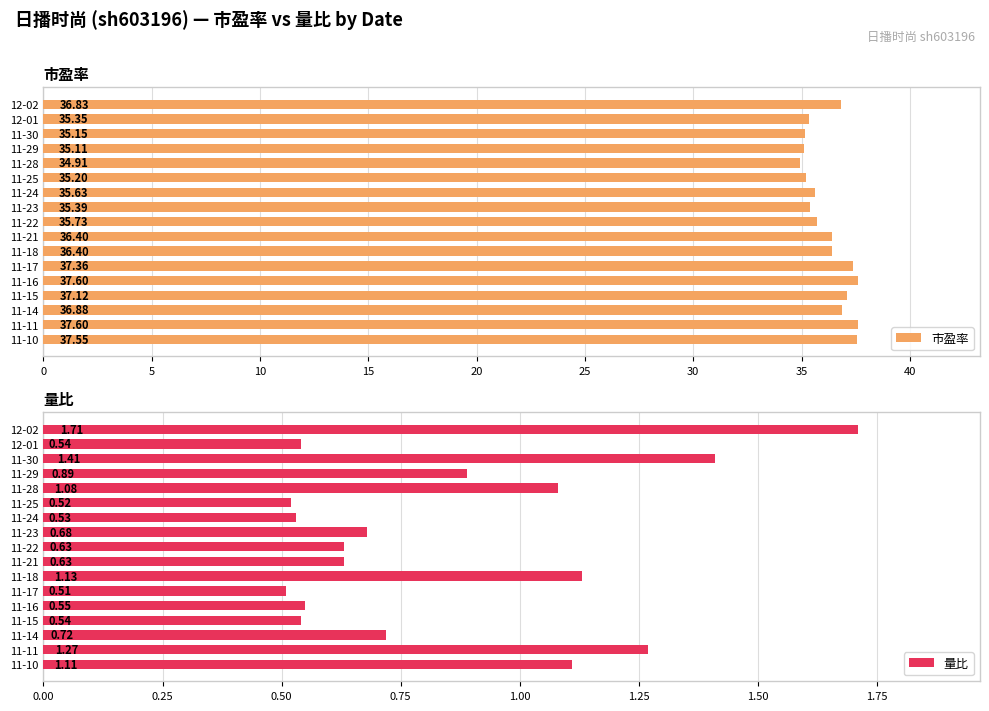

What is the difference between the second highest and minimum values in the 市盈率 series?

2.7